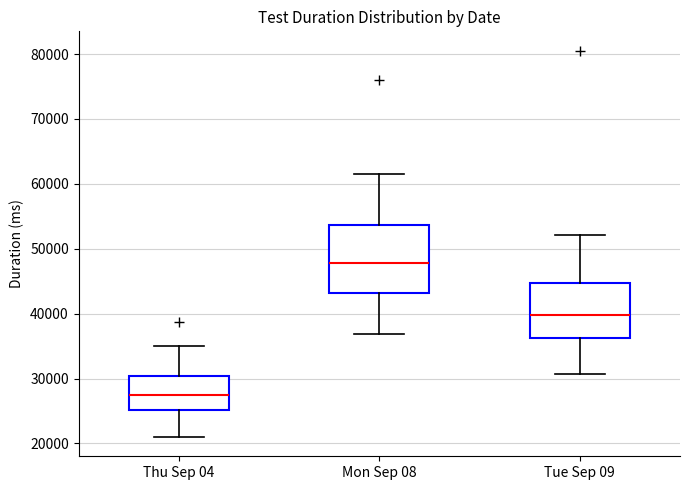

Comparing the boxes themselves (not the whiskers), which one is the tallest?

Mon Sep 08